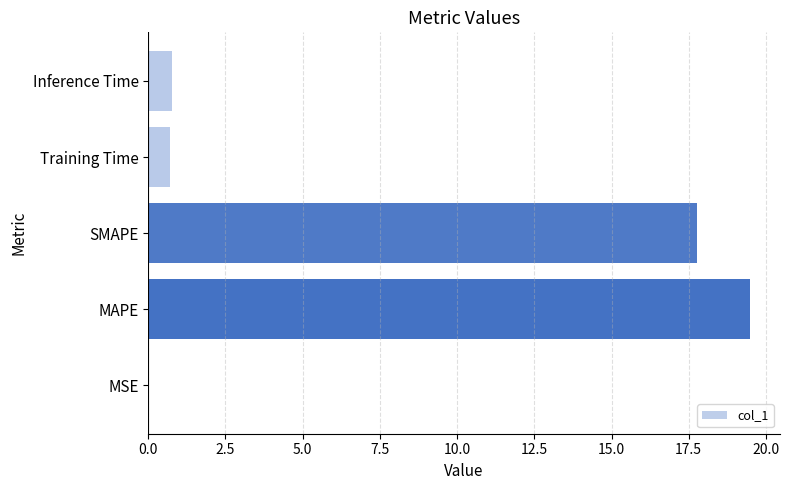

What is the sum of all values?

38.7